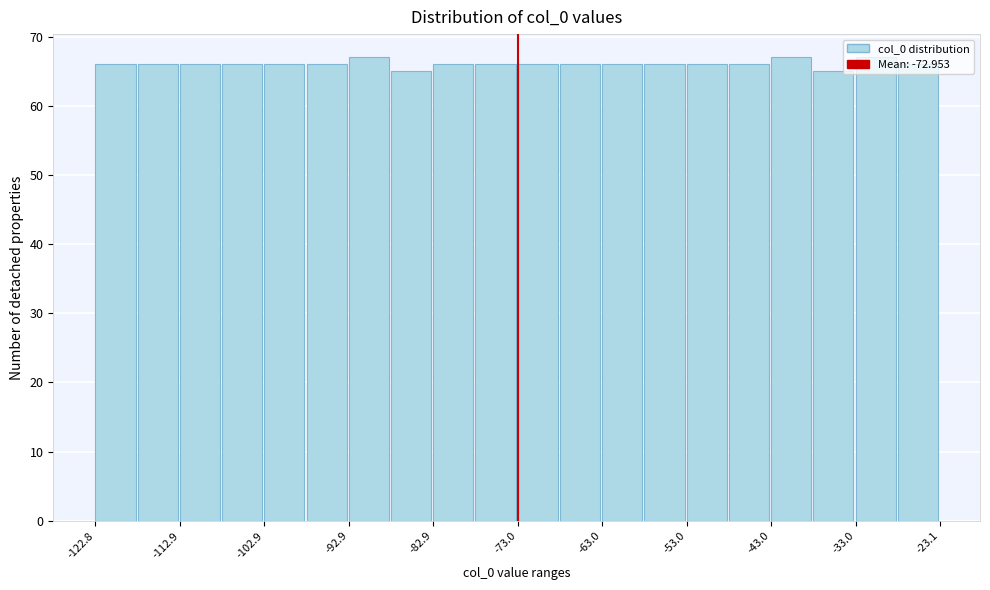

How tall is the bar that spans -28 to -23 on the x-axis? Neither the bar edges nor the heights are printed on the chart, so give them approximately, as read against the axes.

66